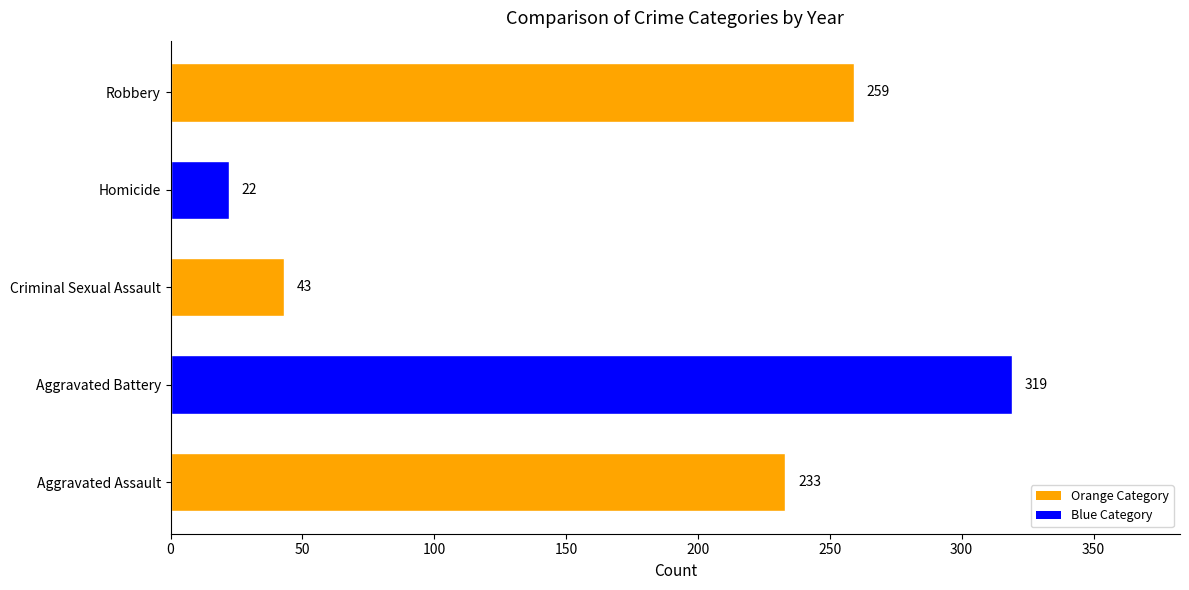

How many data points are less than 233?

2